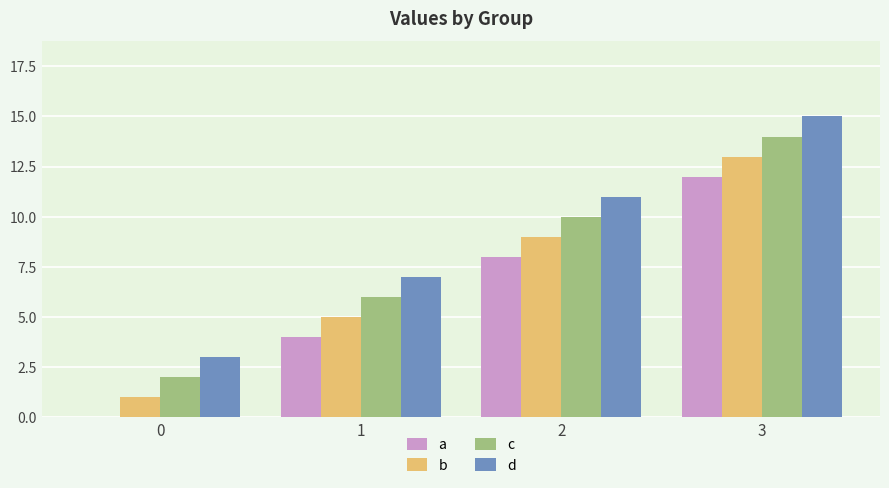

The b series shows 20 at 3. True or false?

False